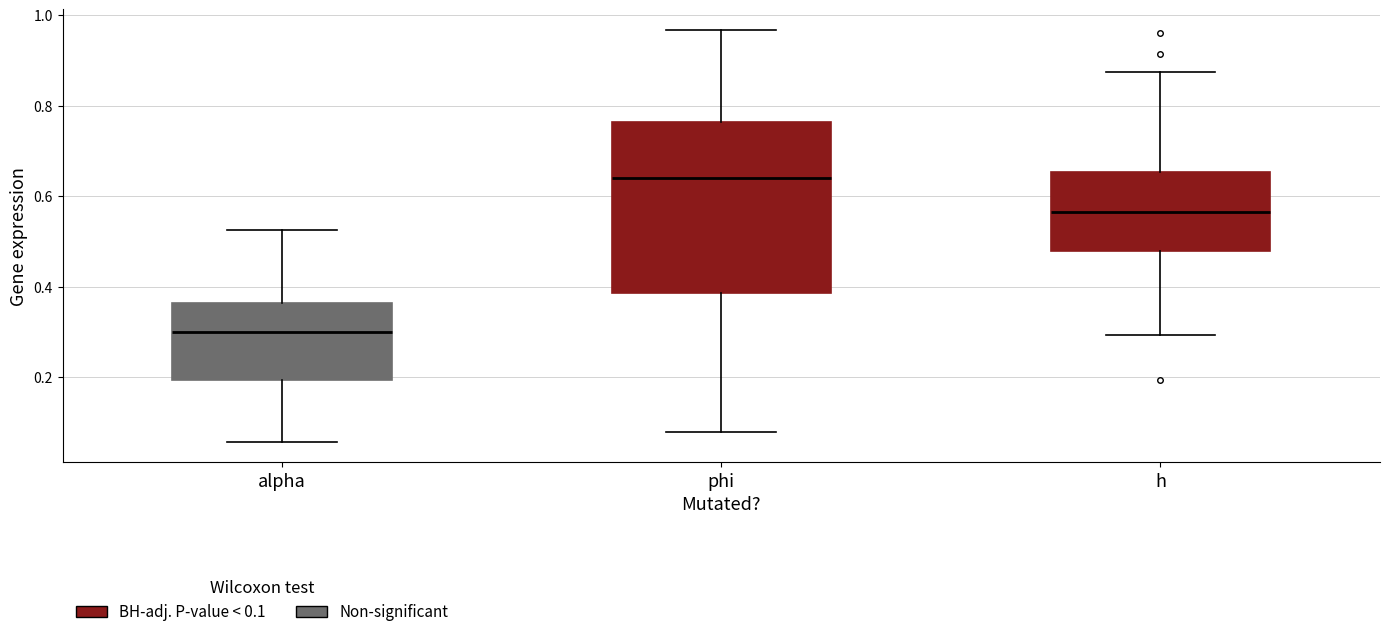

Which box has the lowest median line?

alpha